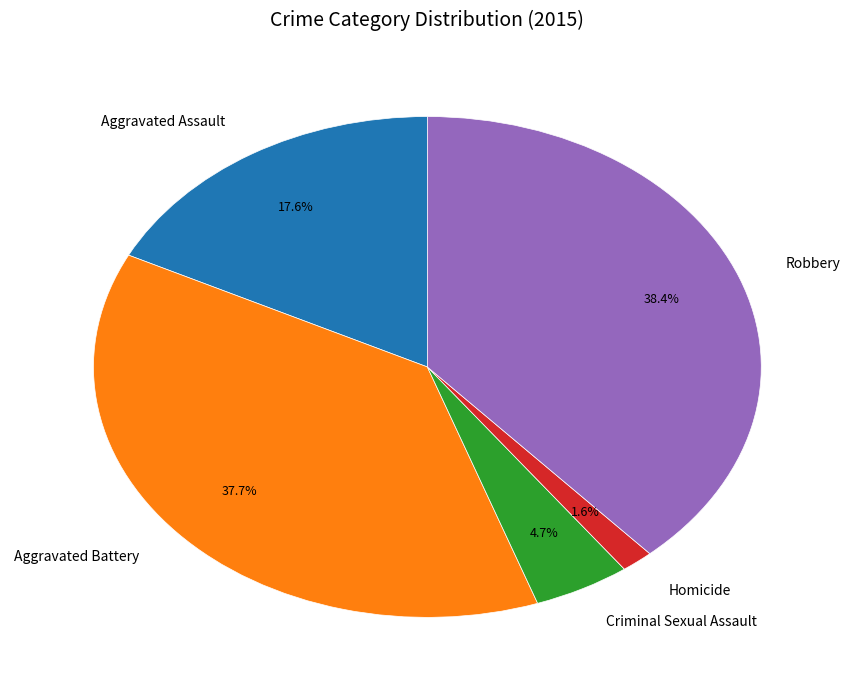

Is it true that Robbery is 50% of the pie?

False